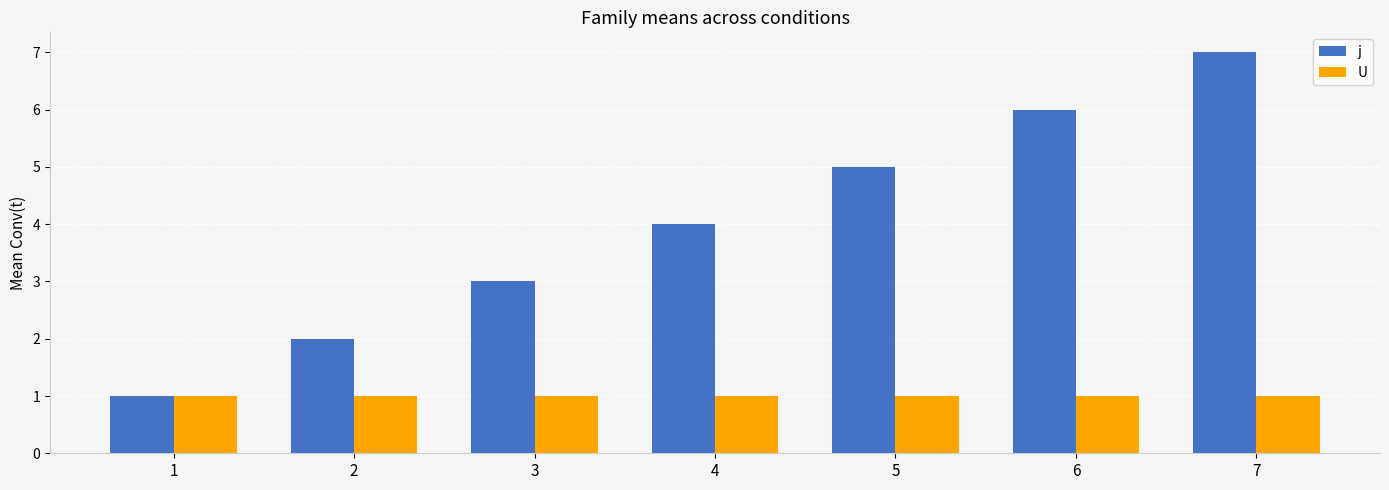

How many distinct data groups are displayed?

2